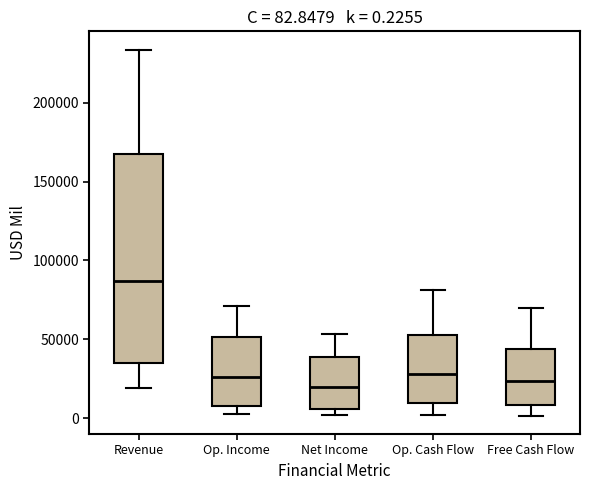

Which box is the tallest, from its lower edge to its upper edge?

Revenue